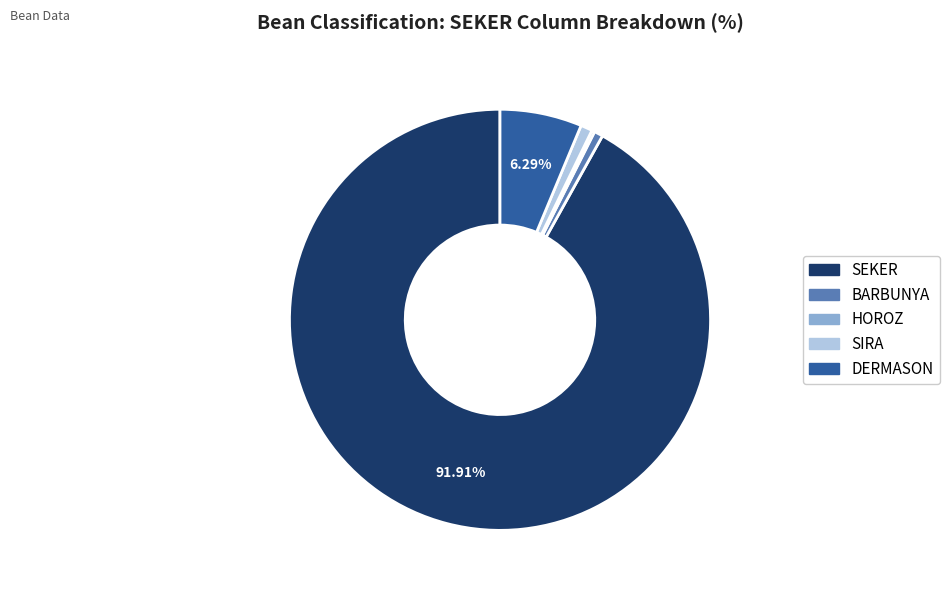

Does any single category account for the majority?

Yes